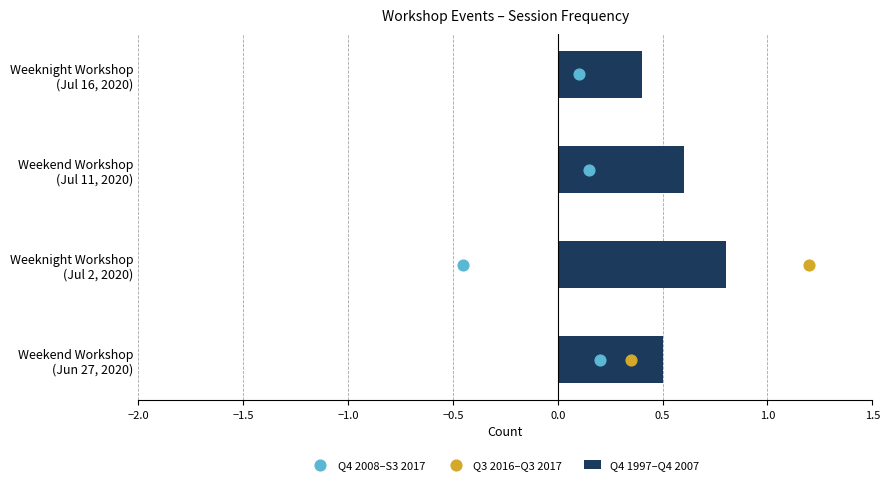

What is the maximum value for Q4 1997–Q4 2007?

0.8